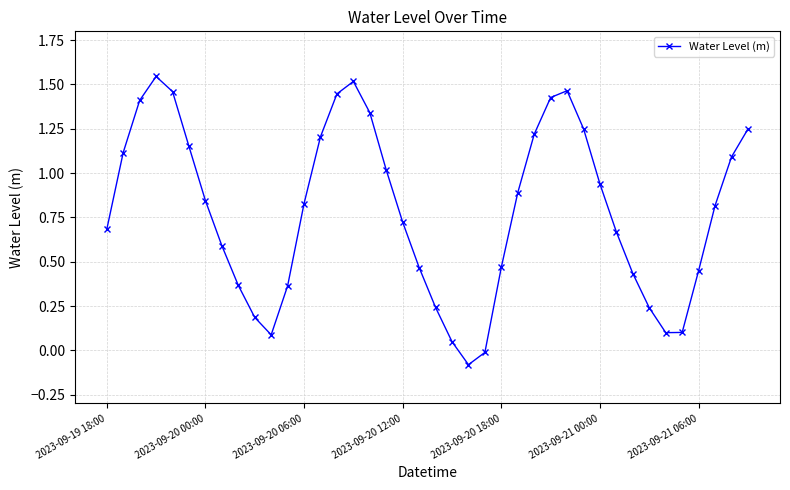

What is the difference between the maximum and second lowest values?

1.6